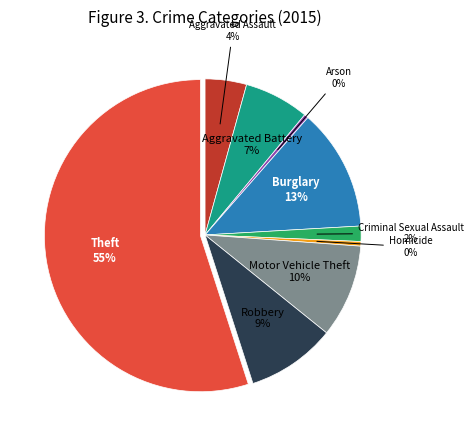

Is there a majority slice in this chart?

Yes